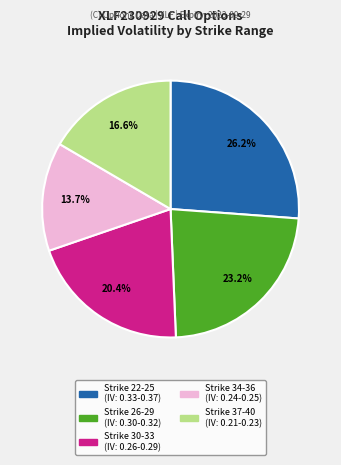

Does any single category account for the majority?

No